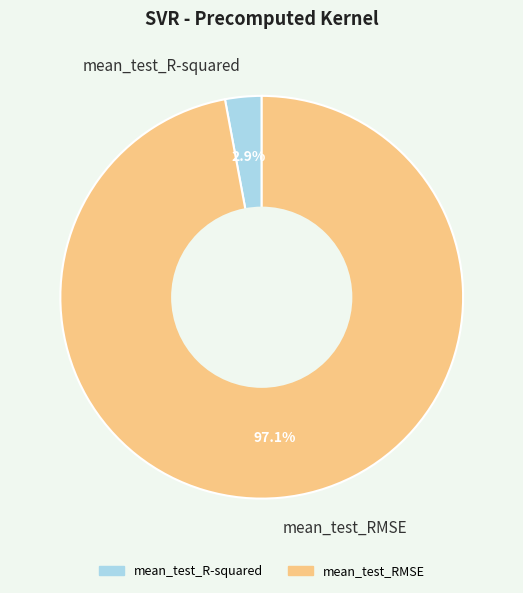

Does any single category account for the majority?

Yes